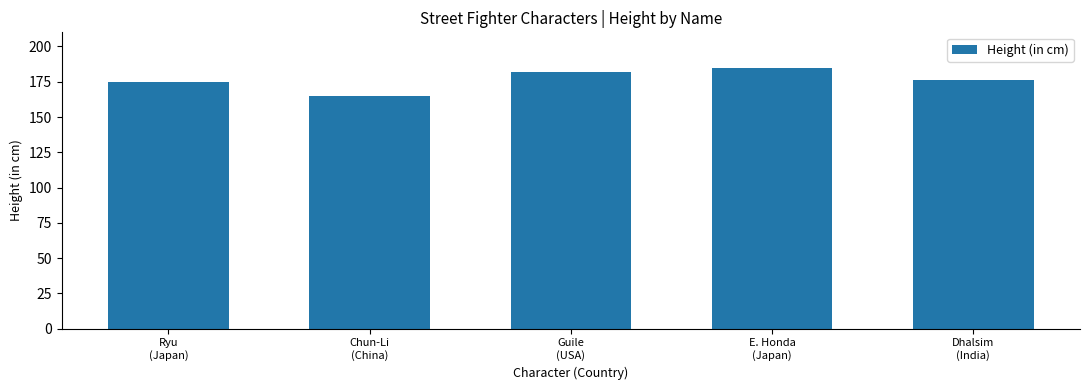

The chart shows a value of 165 at Chun-Li
(China). True or false?

True